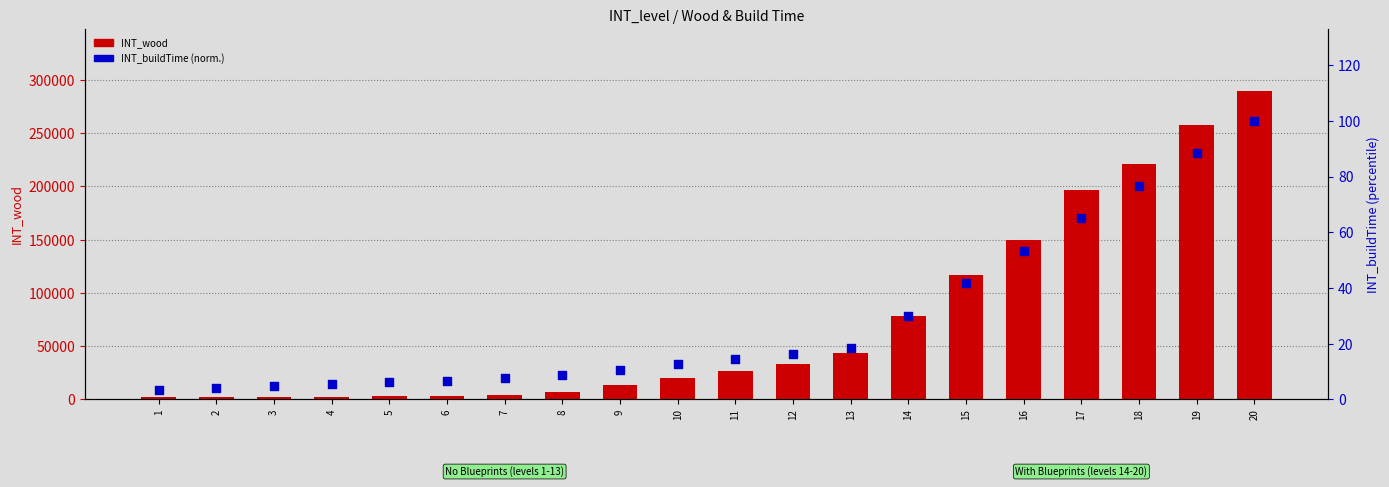

Which series has the largest total across all categories?

INT_wood